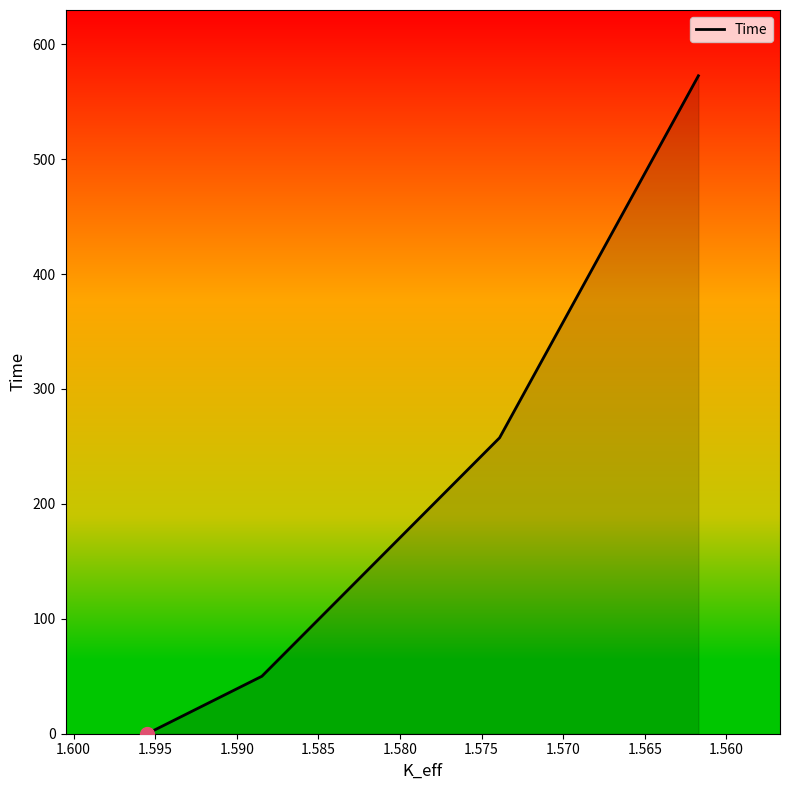

Reading right to left, extract all data points from this chart.

572.5	257.5	50.0	0.0